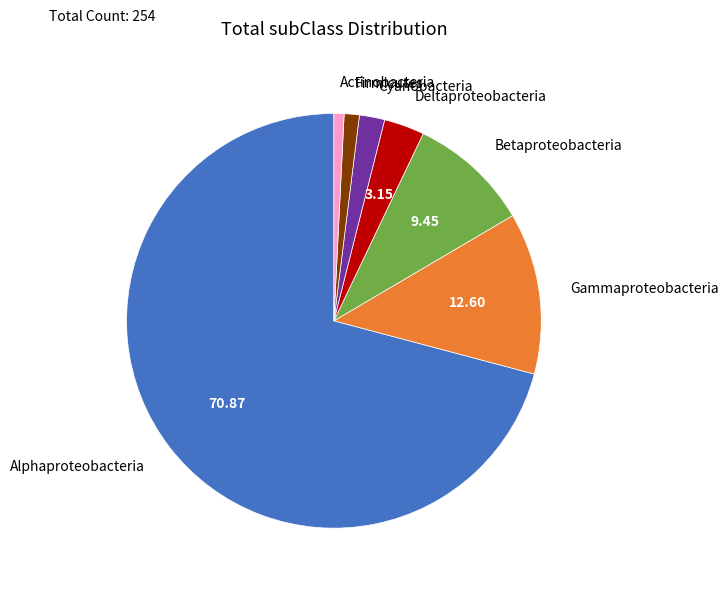

How many segments does this pie chart have?

7